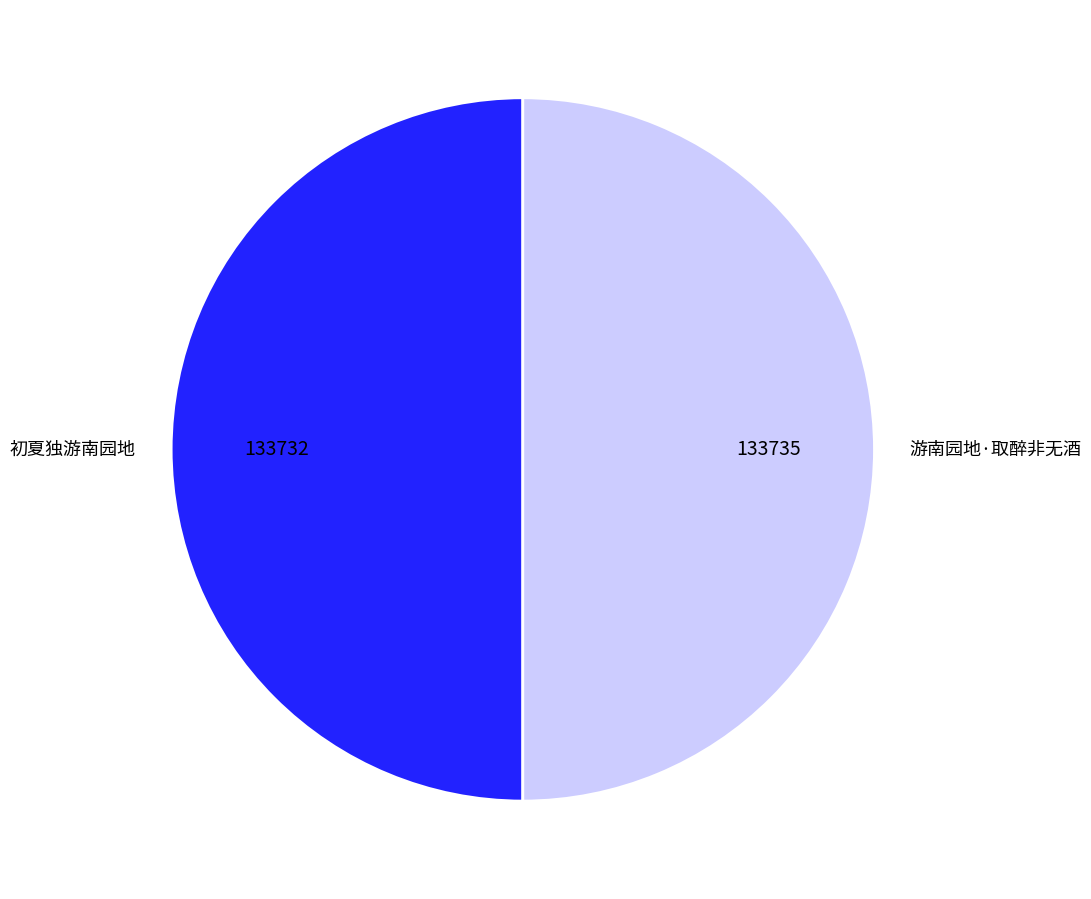

Is the sum of 初夏独游南园地 and 游南园地·取醉非无酒 greater than half?

Yes